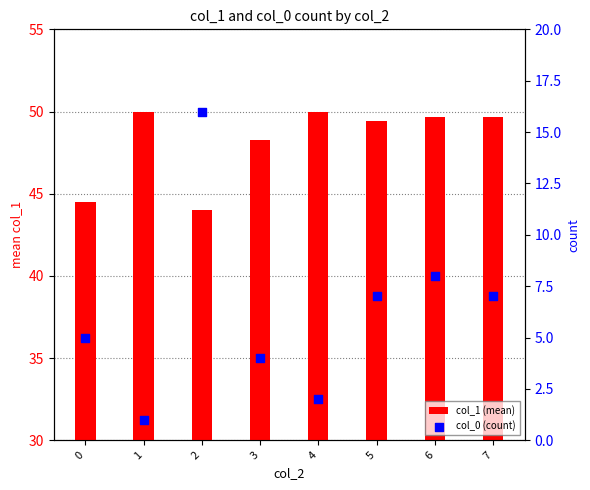

Which series reaches the minimum Y coordinate?

col_0 (count)